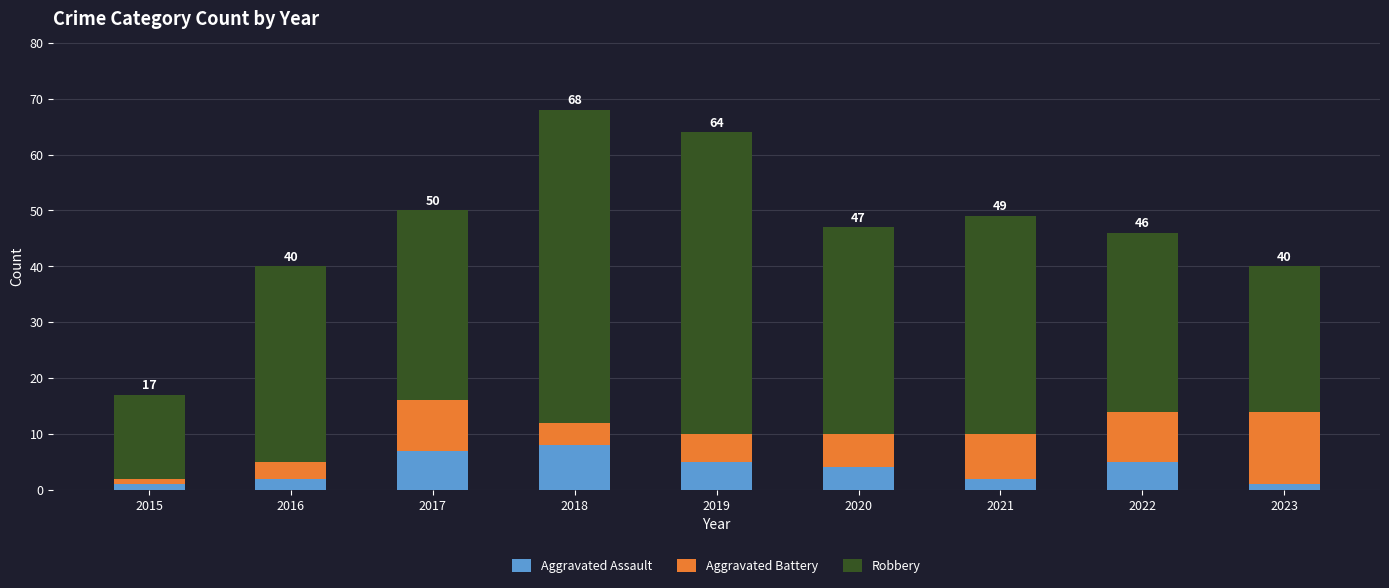

What is the difference between the second highest and minimum values in the Aggravated Assault series?

6